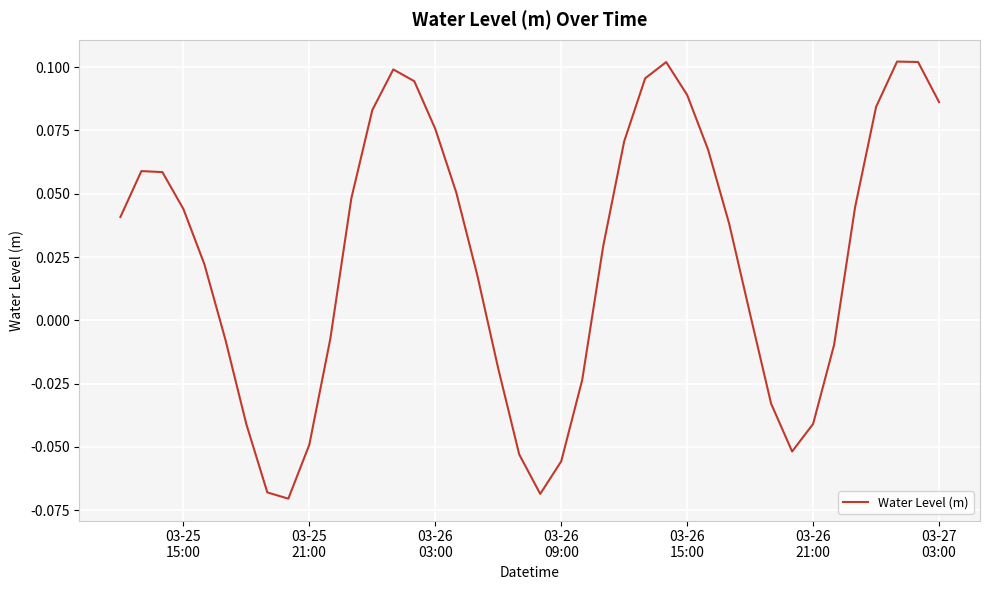

What is the value of the 37th point from the left?

0.1